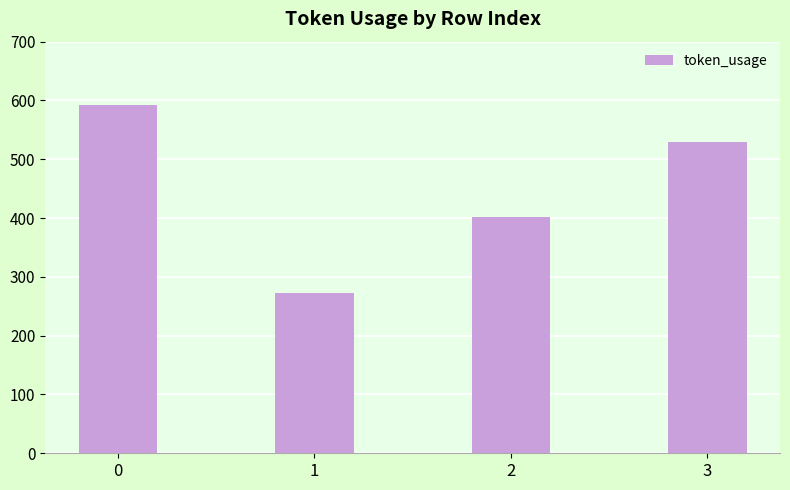

List the labels in order of value, largest first.

0, 3, 2, 1